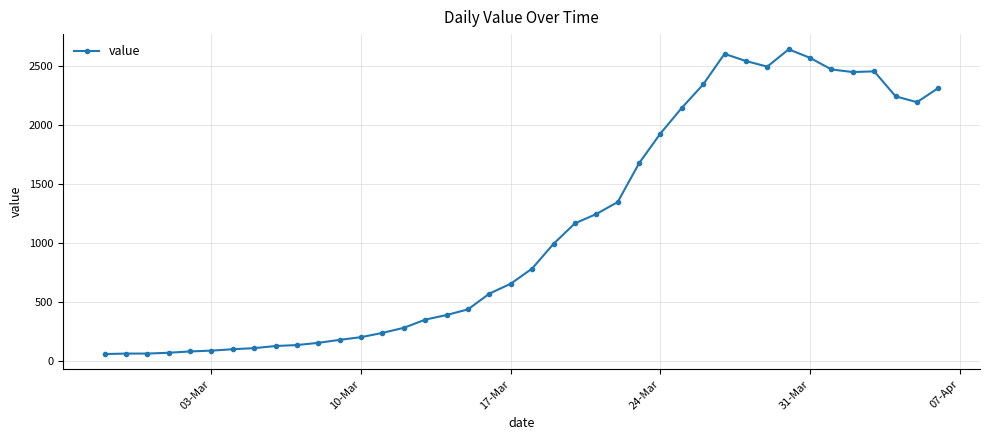

What is the greatest value displayed?

2638